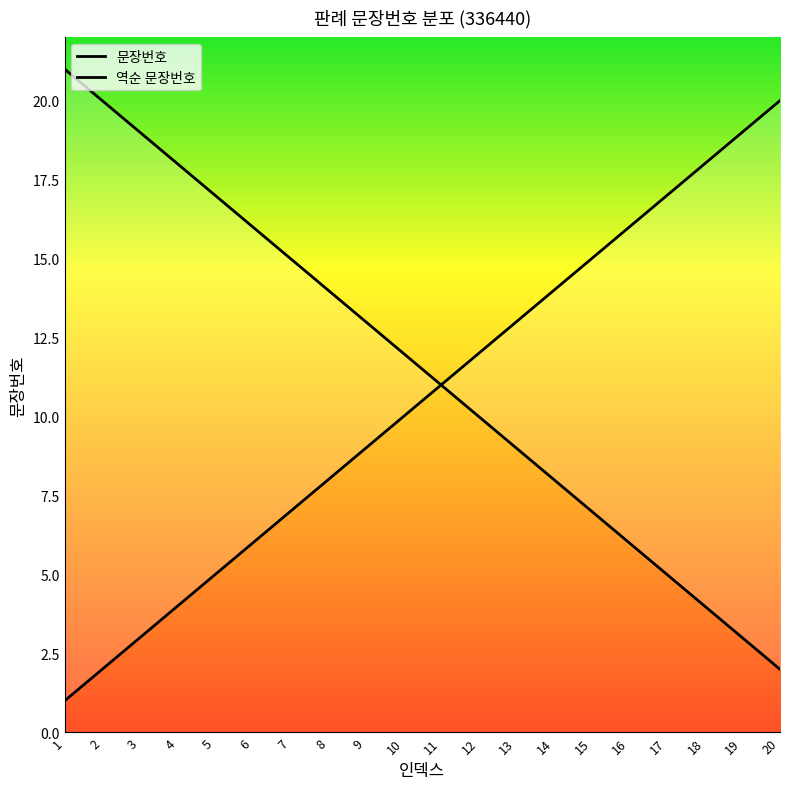

Rank the categories by value from lowest to highest.

1, 2, 3, 4, 5, 6, 7, 8, 9, 10, 11, 12, 13, 14, 15, 16, 17, 18, 19, 20